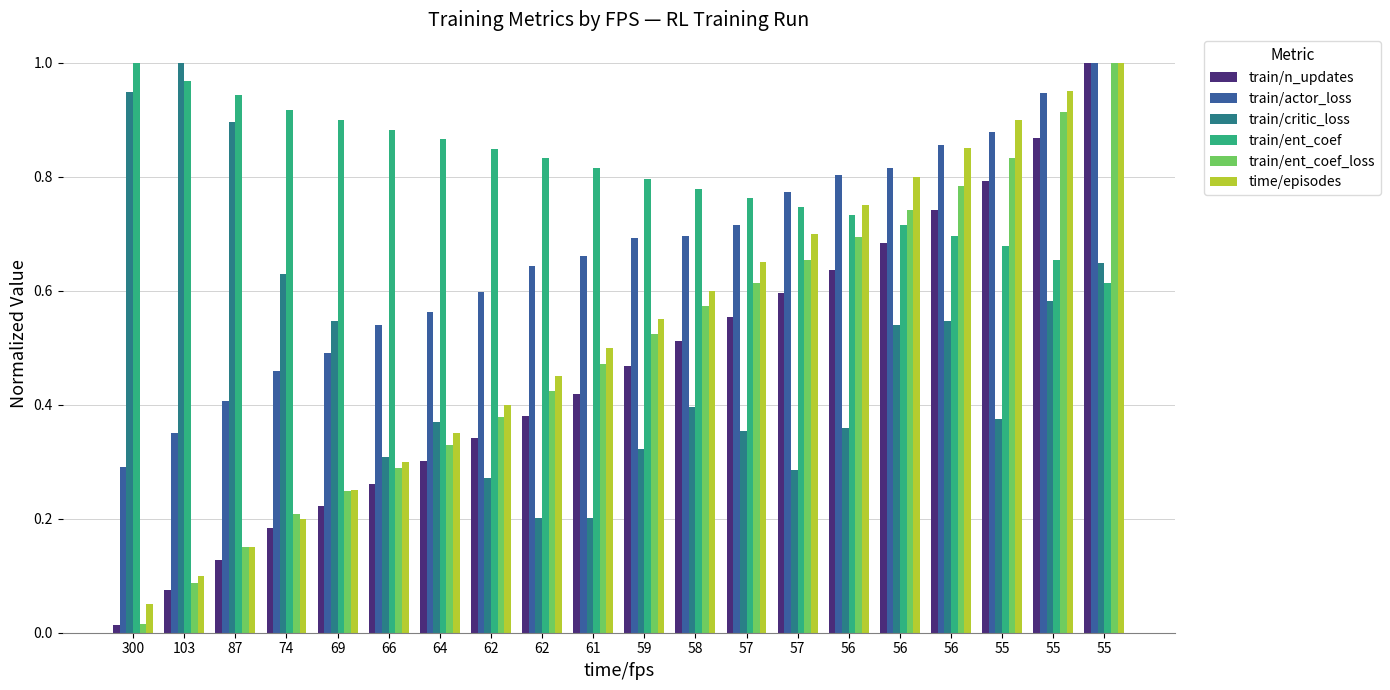

What are all the series names shown in the legend?

train/n_updates, train/actor_loss, train/critic_loss, train/ent_coef, train/ent_coef_loss, time/episodes